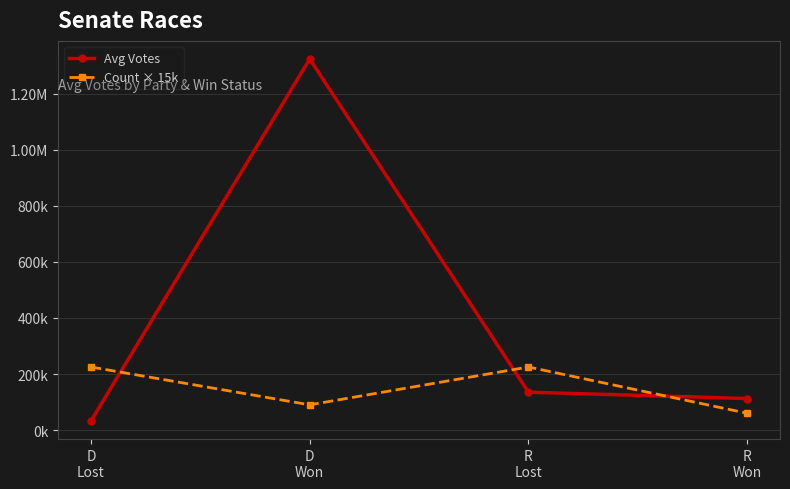

Is the value of Avg Votes at D
Won greater than the value of Count × 15k at R
Won?

Yes